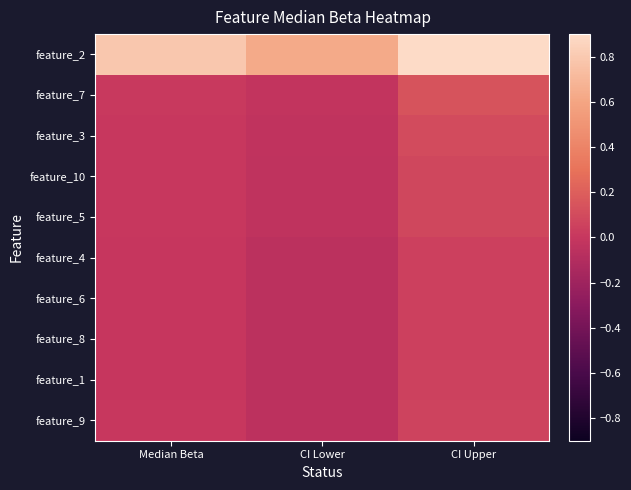

At which category is the sum across all series the highest?

CI Upper